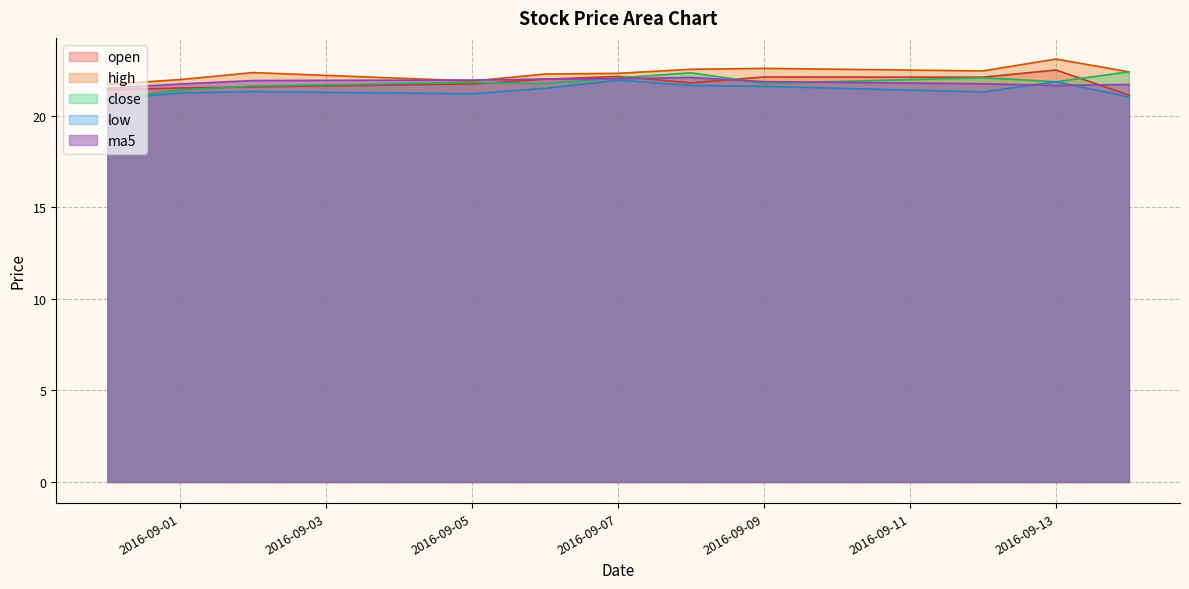

What are all the series names shown in the legend?

open, high, close, low, ma5